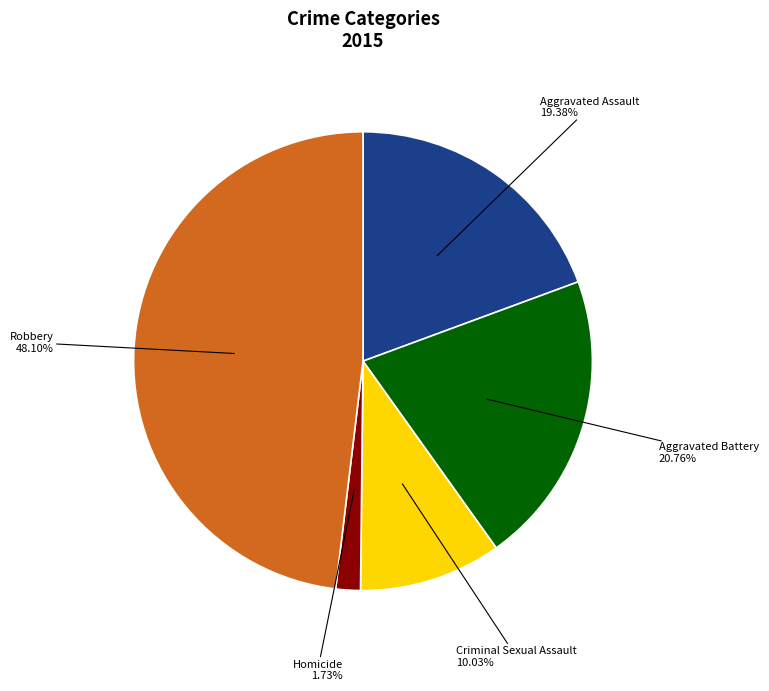

Rank the categories by value from lowest to highest.

Homicide, Criminal Sexual Assault, Aggravated Assault, Aggravated Battery, Robbery